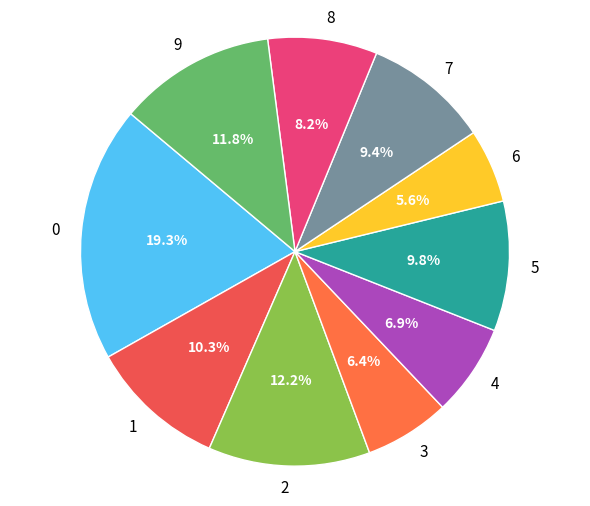

To the nearest percent, what is the average slice percentage?

10%